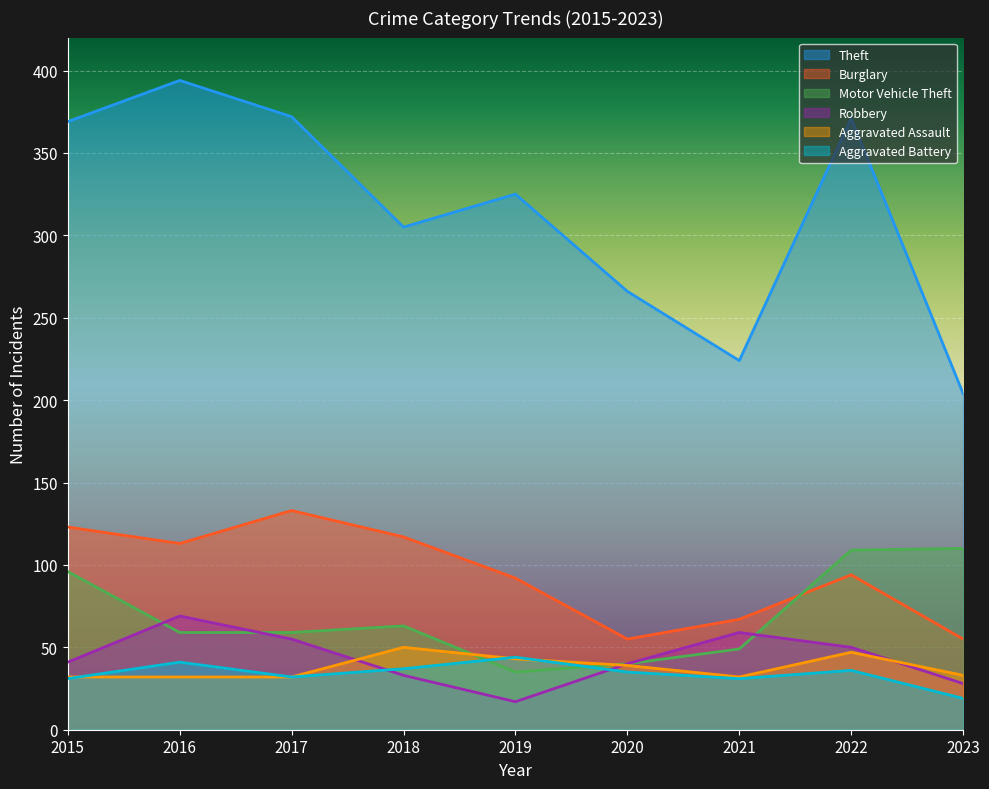

What is the value of the Aggravated Assault point at the 2nd from the left?

32